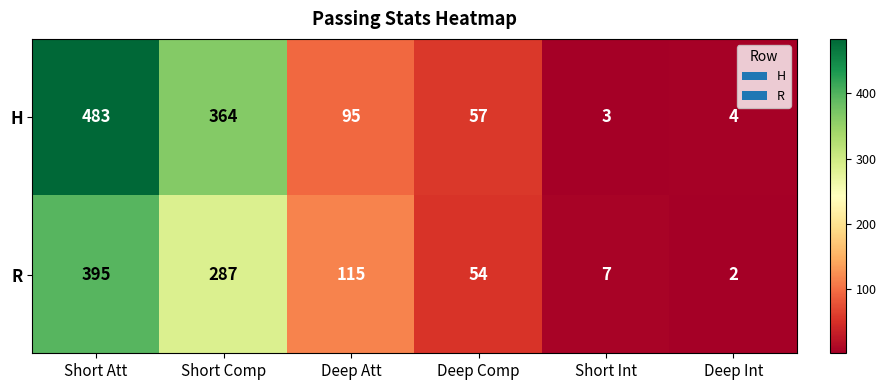

Count the number of data series in this chart.

2